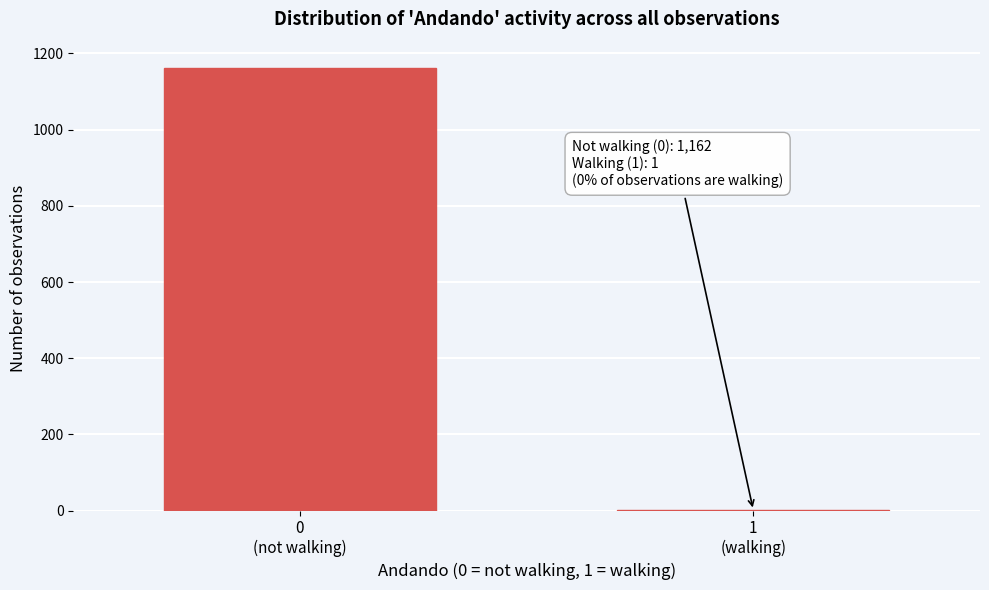

What is the sum of all values?

1163